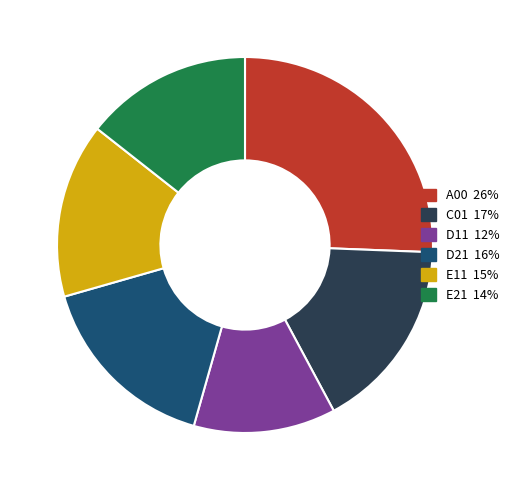

Is the sum of C01 and D21 greater than half?

No